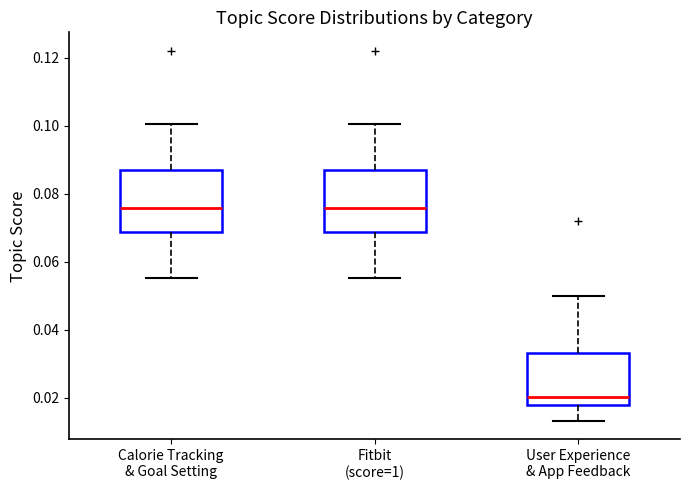

Reading left to right, transcribe this box plot: for each box, give where its median line is, the range the box spans, and where its two whiskers end, as read against the y-axis. The values are not printed on the chart, so give them approximately, as read against the axis.

Calorie Tracking & Goal Setting: median 0.076, box 0.068 to 0.086, whiskers 0.056 to 0.100
Fitbit (score=1): median 0.076, box 0.068 to 0.086, whiskers 0.056 to 0.100
User Experience & App Feedback: median 0.020, box 0.018 to 0.034, whiskers 0.014 to 0.050